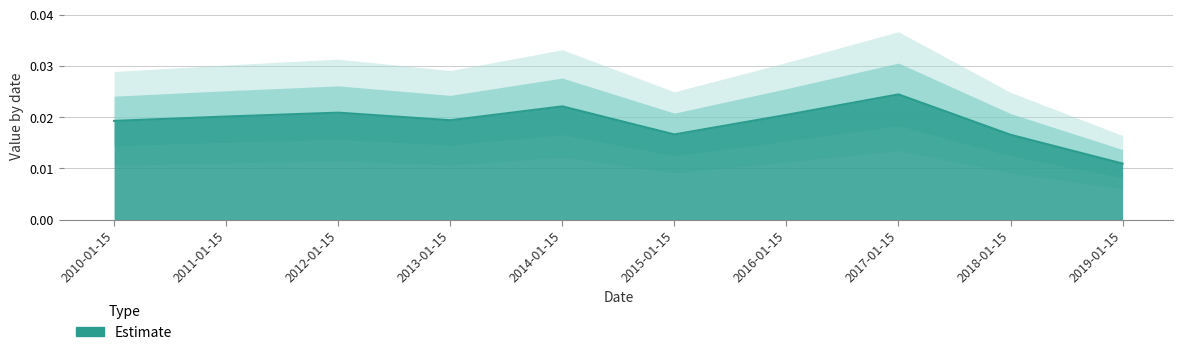

What is the label of the 9th point from the left?

2018-01-15